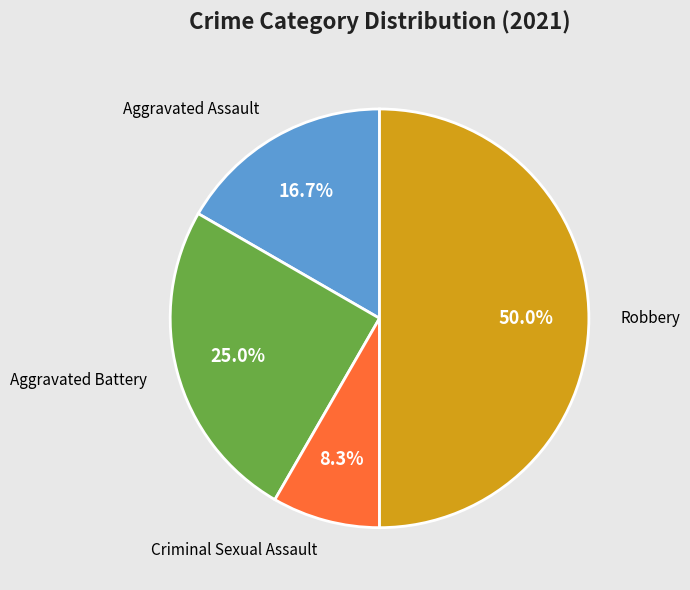

How many segments does this pie chart have?

4